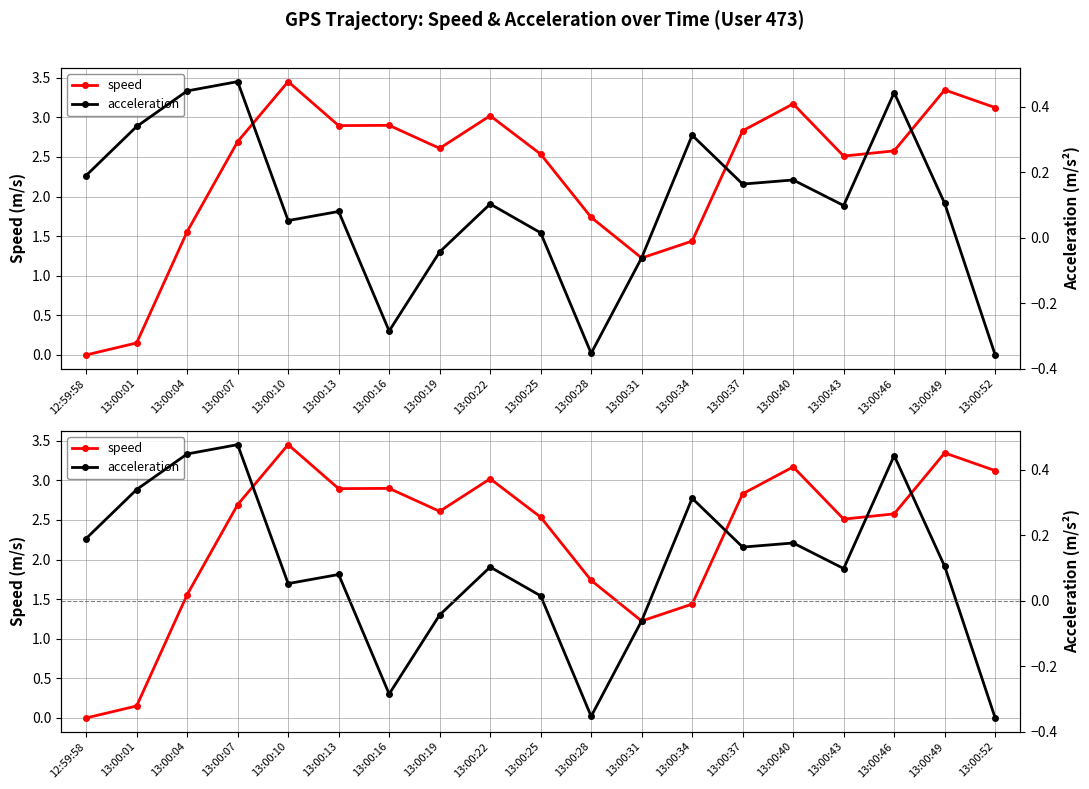

What is the label of the 19th point from the right?

12:59:58